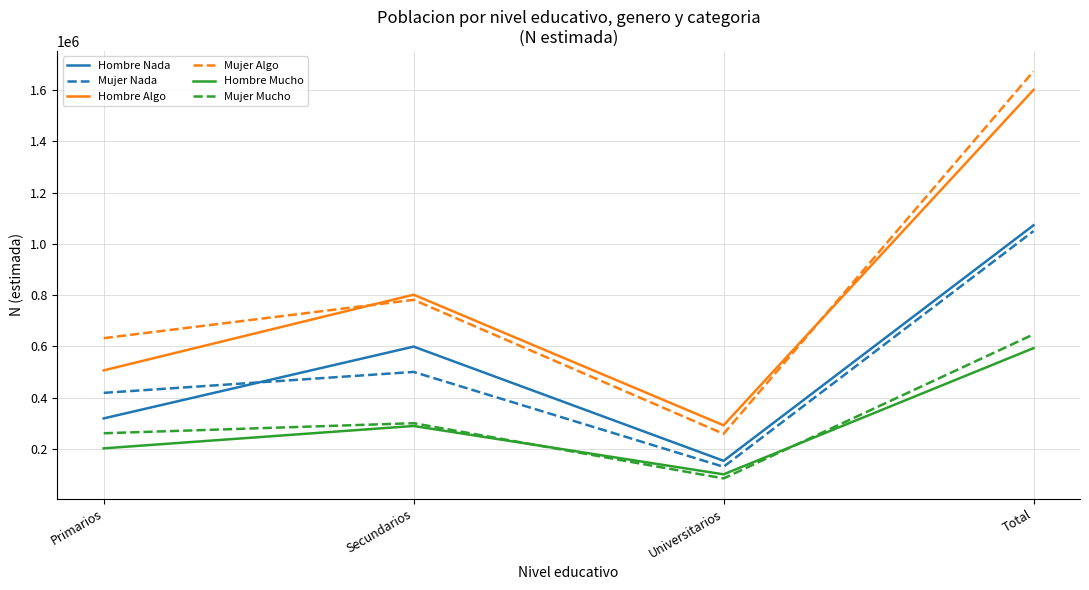

List the series in order of their peak value, lowest first.

Hombre Mucho, Mujer Mucho, Mujer Nada, Hombre Nada, Hombre Algo, Mujer Algo